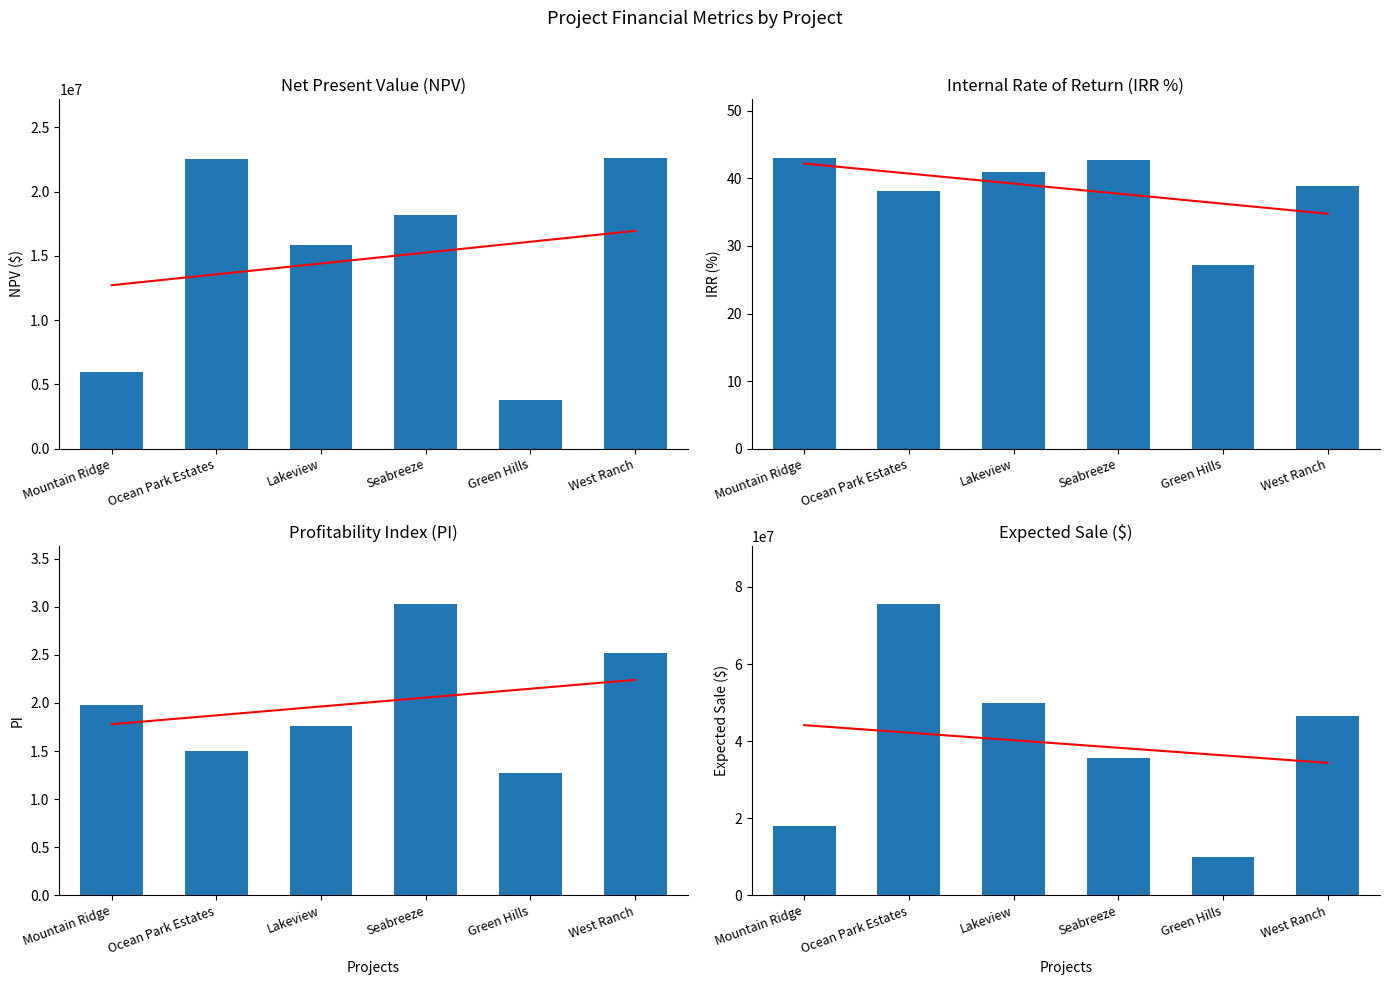

What is the total value across all series at Seabreeze?

53660749.2